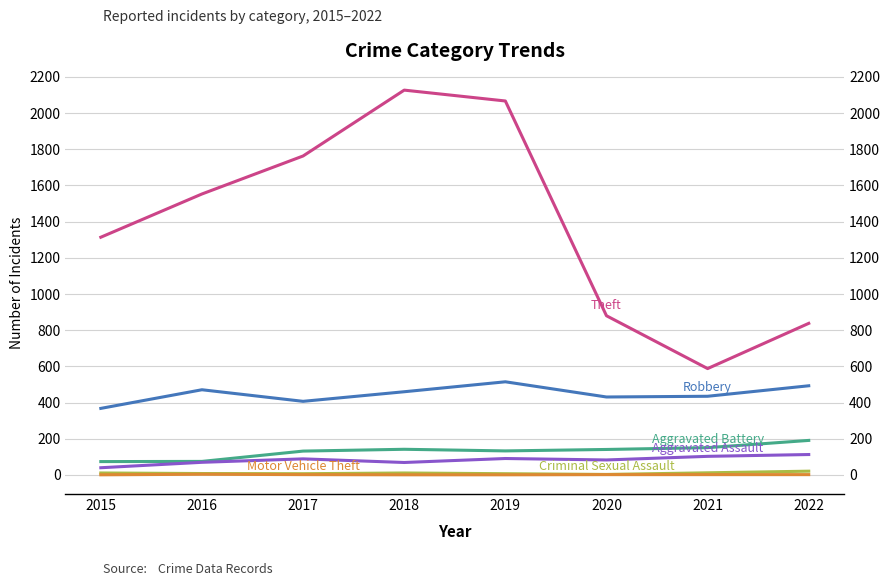

Rank the series at 2017 from lowest to highest value.

Motor Vehicle Theft, Criminal Sexual Assault, Aggravated Assault, Aggravated Battery, Robbery, Theft